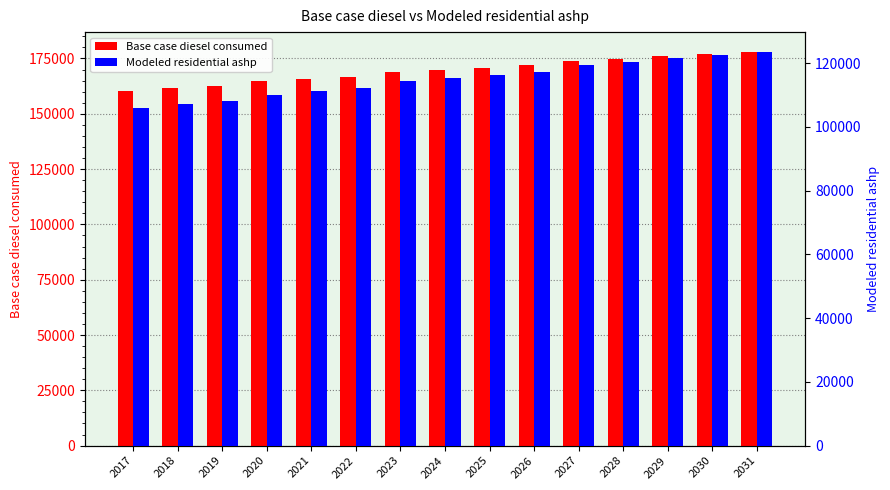

Reading left to right, what are all the values shown in this chart?

Base case diesel consumed: 160477.0	161510.0	162543.0	164602.0	165634.0	166667.0	168726.0	169758.0	170791.0	171824.0	173882.0	174913.0	175946.0	176978.0	178011.0
Modeled residential ashp: 106038.0	107071.0	108104.0	110163.0	111195.0	112228.0	114287.0	115319.0	116352.0	117385.0	119443.0	120474.0	121507.0	122539.0	123572.0